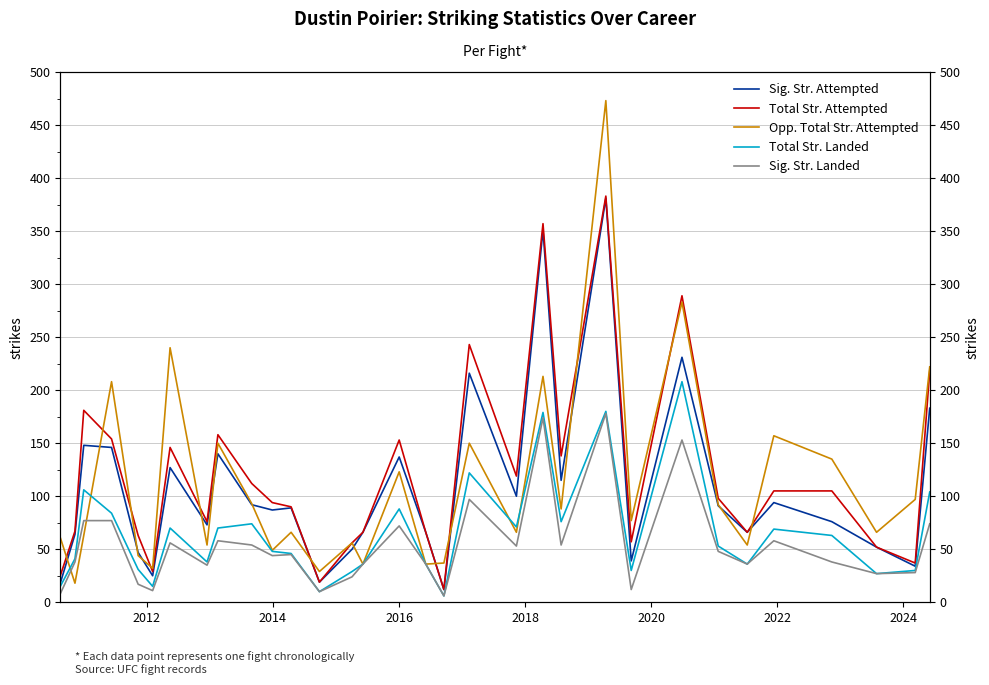

How many values in the Opp. Total Str. Attempted series exceed 77?

15